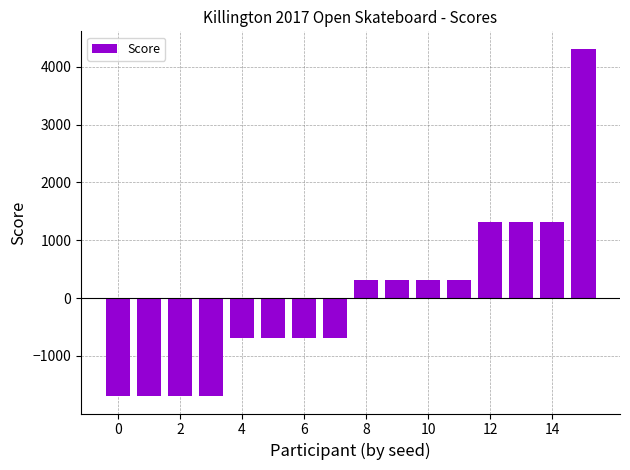

What is the difference between the maximum and minimum values?

6009